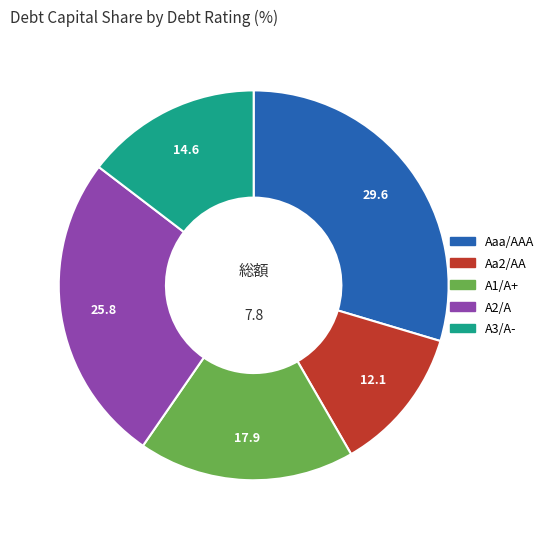

Is there a majority slice in this chart?

No